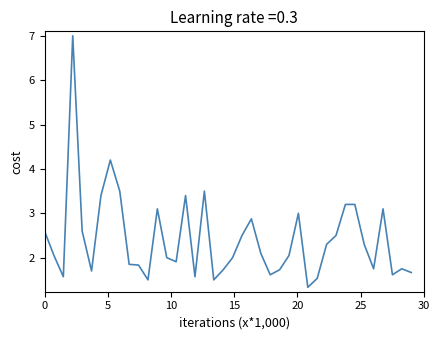

What is the greatest value displayed?

7.0